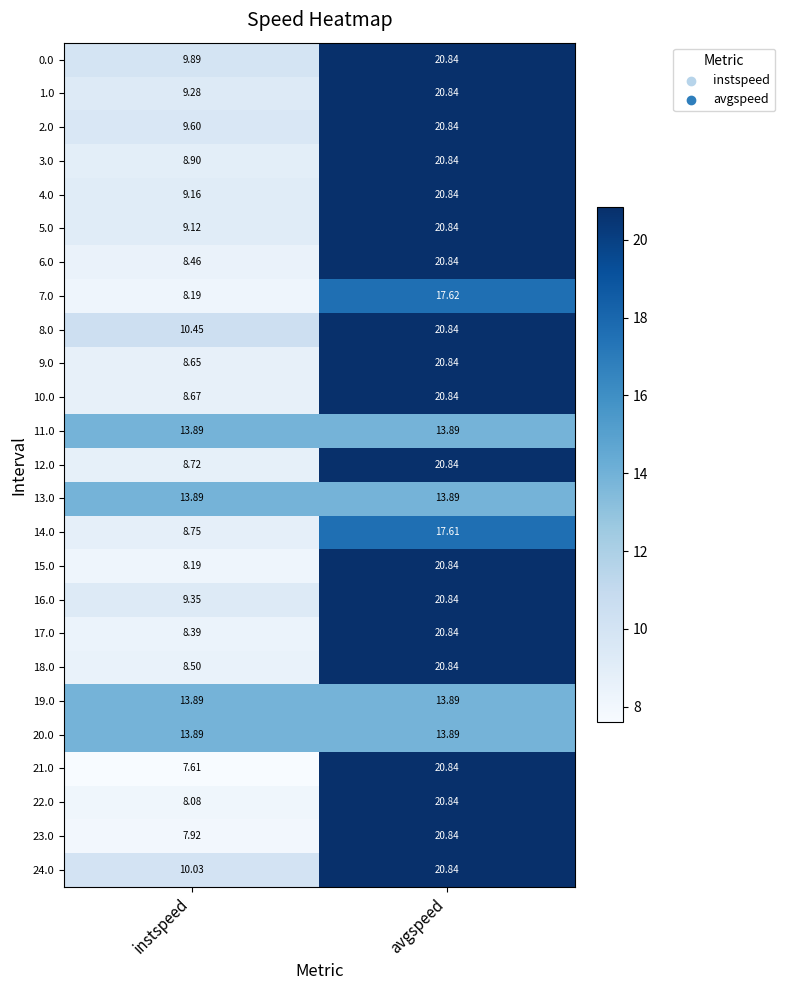

At which category is the sum across all series the highest?

avgspeed